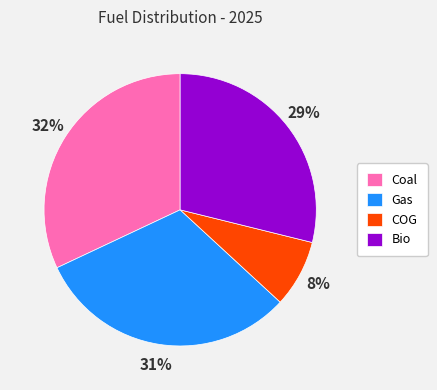

Is Gas the majority of the pie?

No